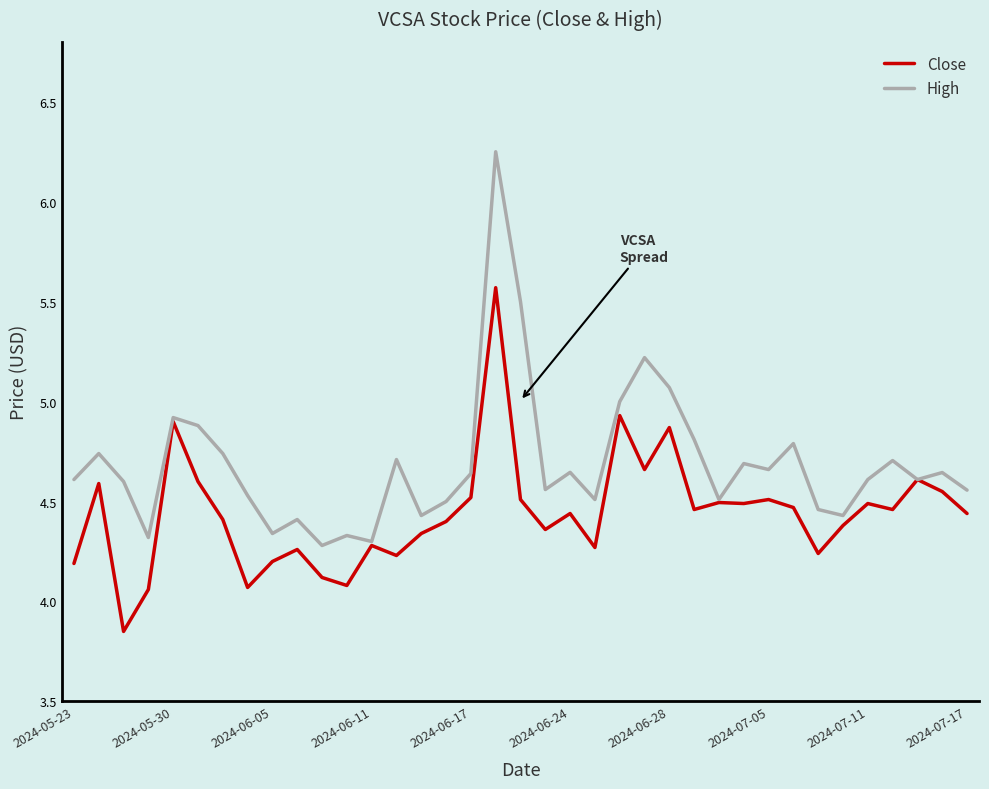

Rank the series by their maximum value, from highest to lowest.

High, Close